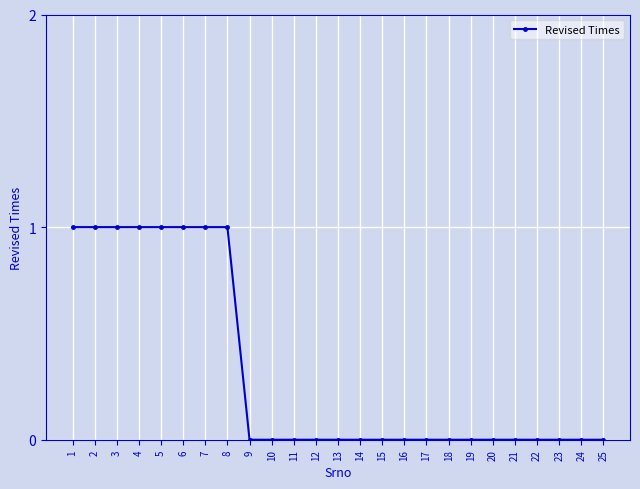

How many lines are shown in the chart?

1